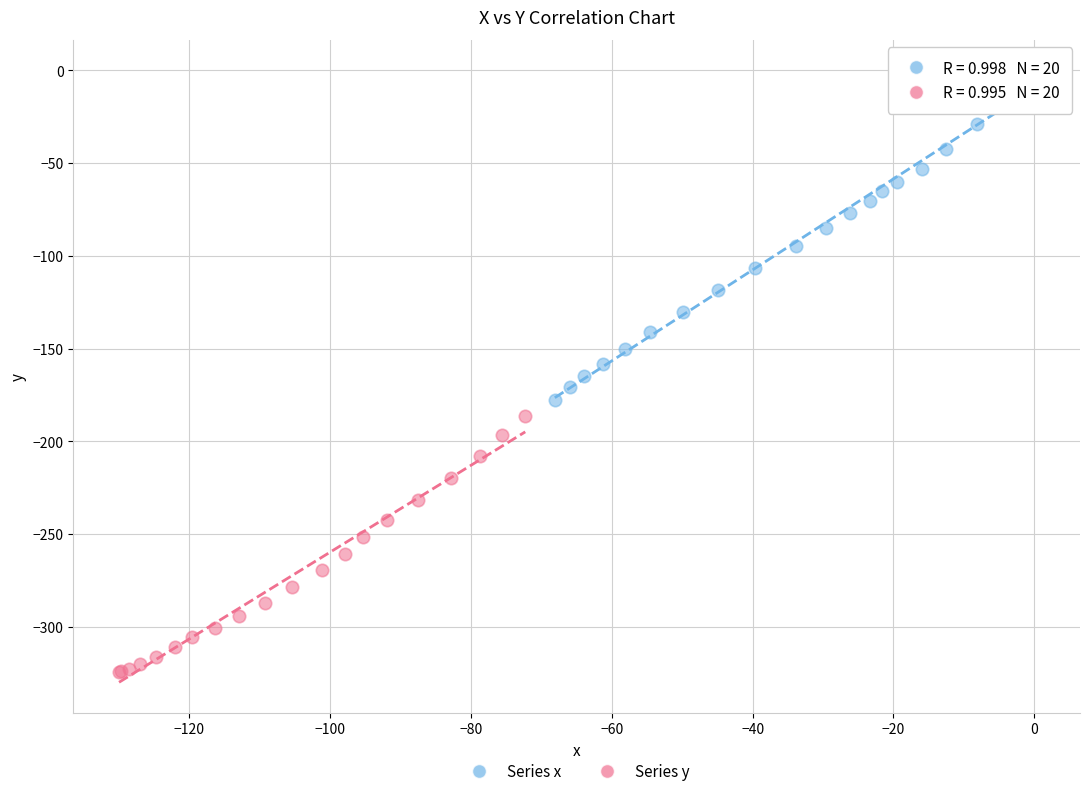

Which series contains the highest Y value?

Series x